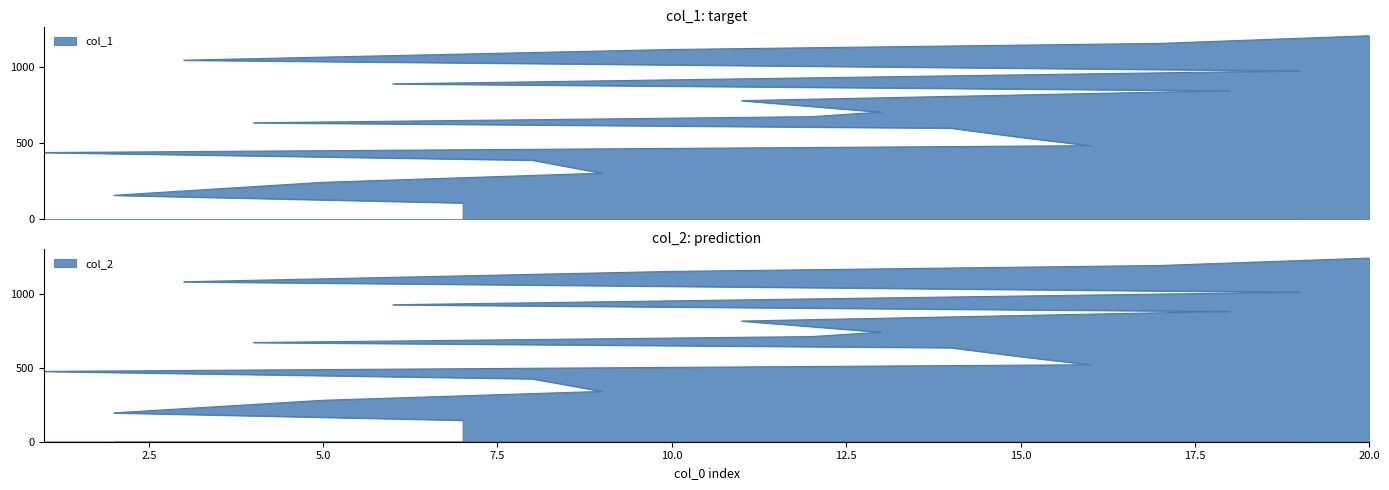

How many series are shown in this chart?

2